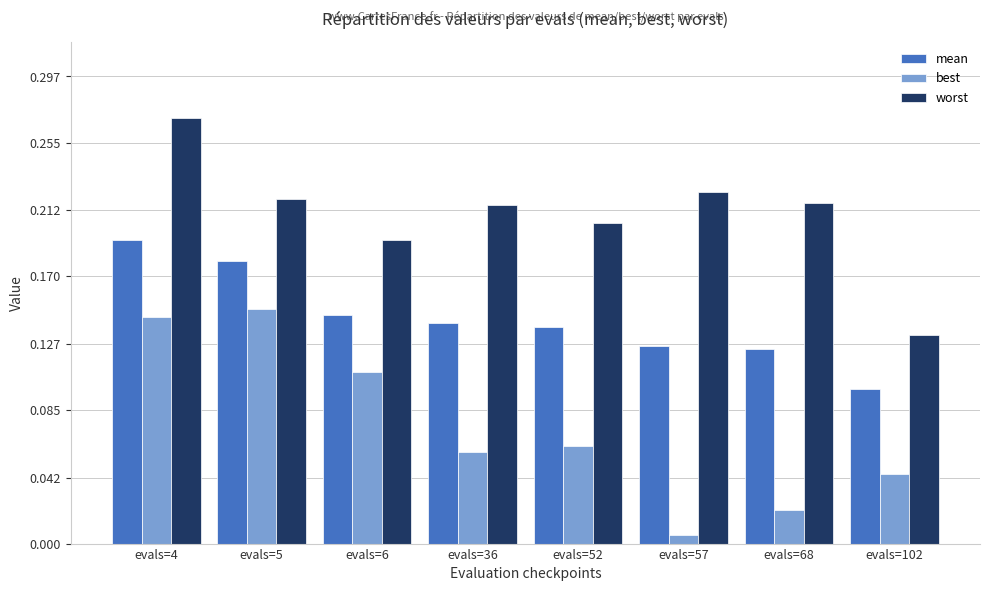

Are the bars horizontal?

No